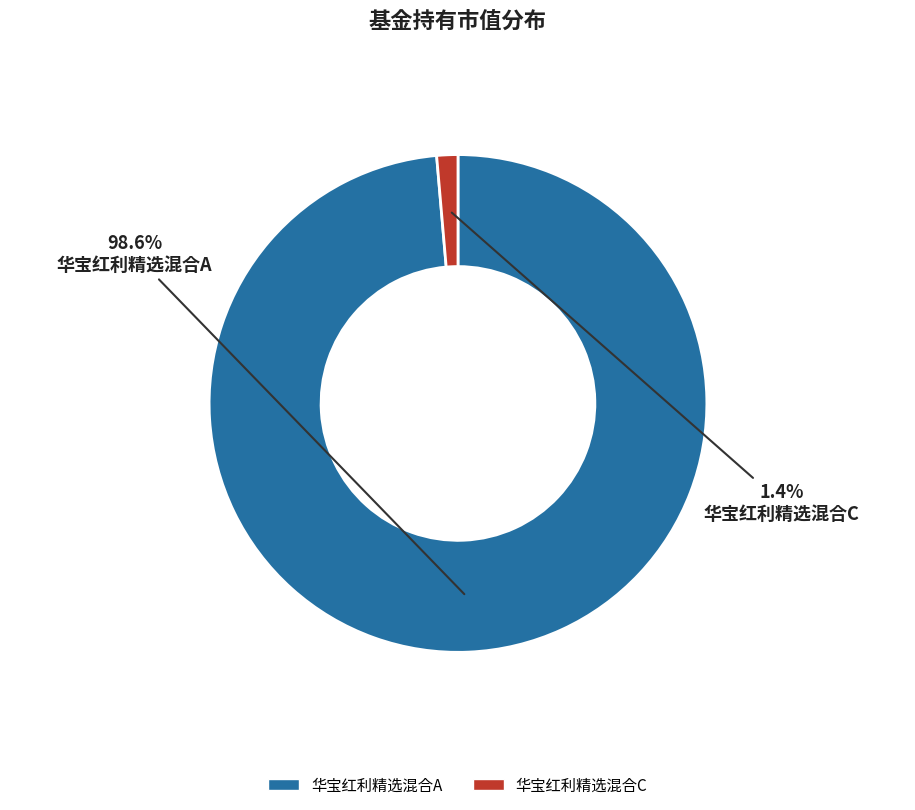

Which slice is the largest?

华宝红利精选混合A